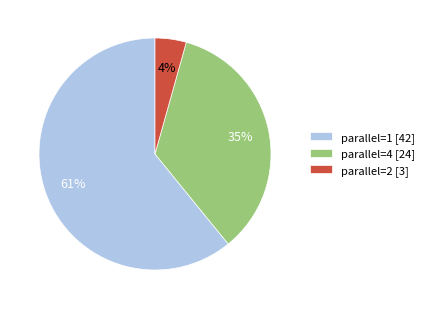

Is it true that parallel=1 [42] is 72% of the pie?

False